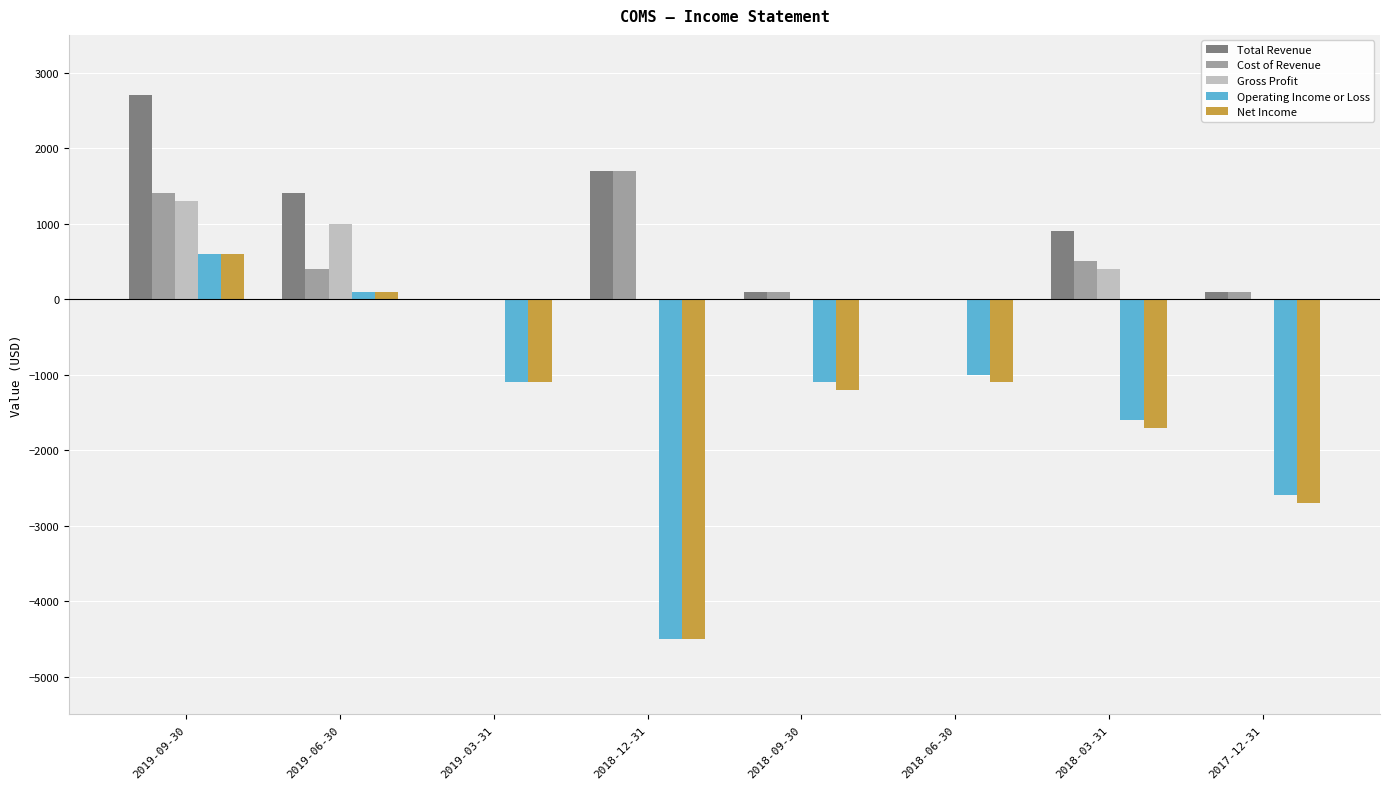

True or false: Gross Profit has a value of 0 at 2018-09-30.

True